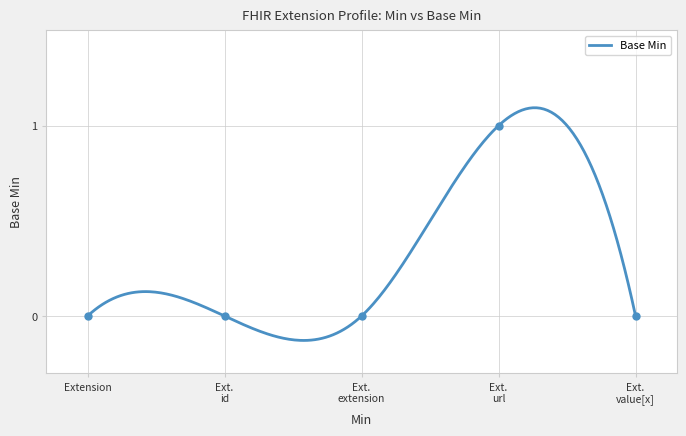

At which label is the value closest to 0?

Extension